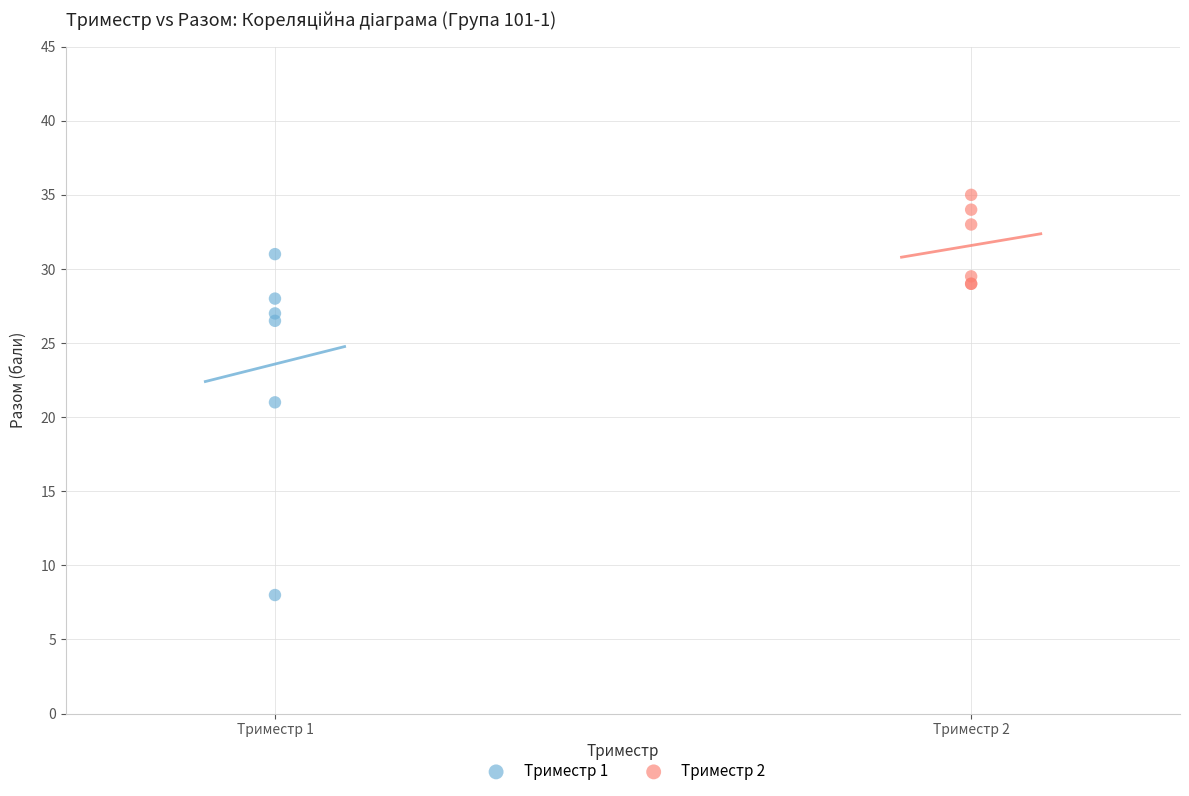

Which series contains the highest Y value?

Триместр 2